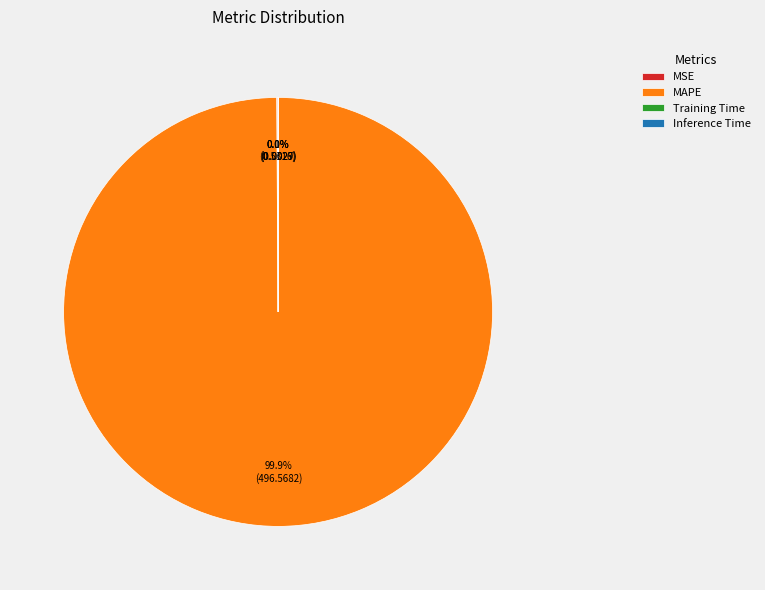

What is the largest slice in the pie chart?

MAPE